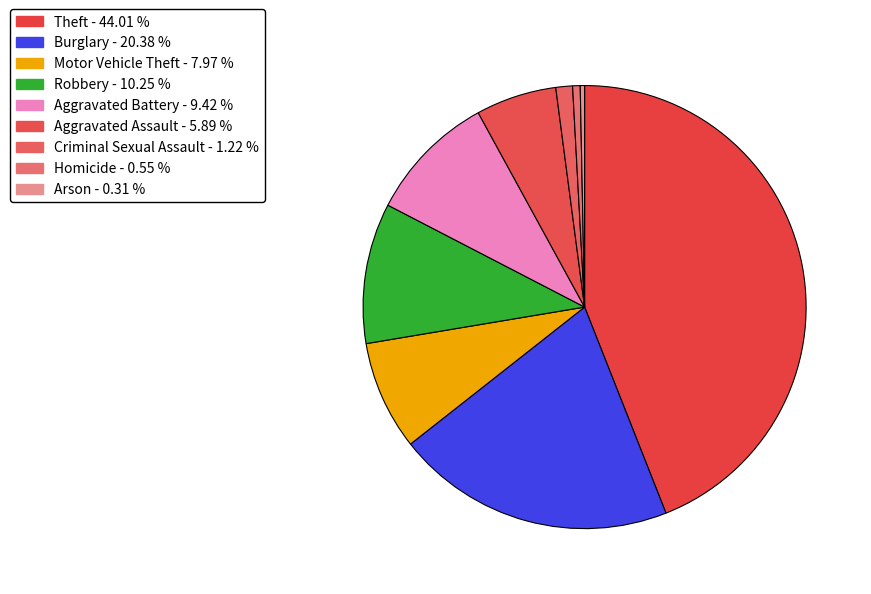

Which slice is the smallest?

Arson